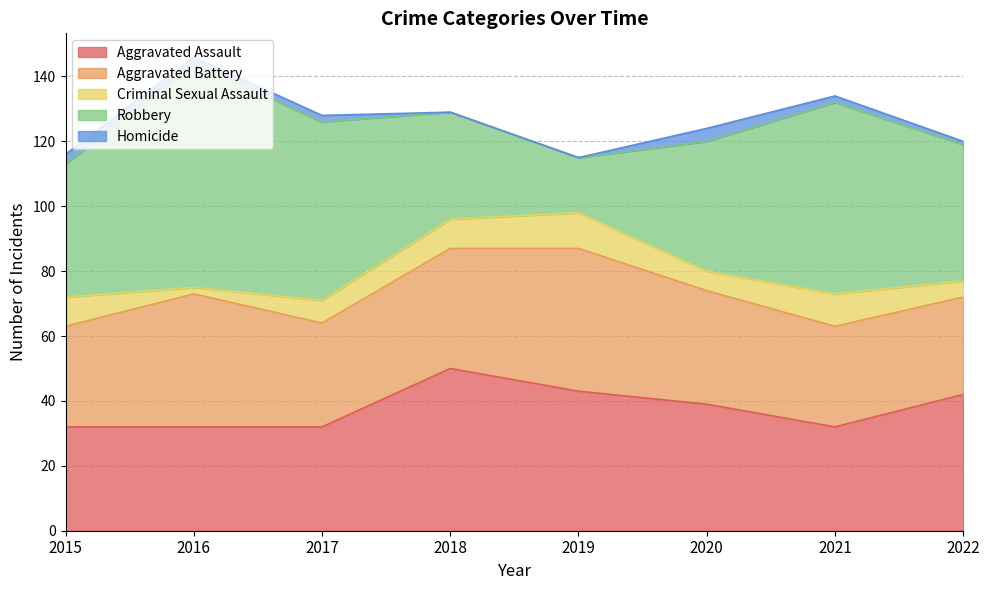

At which label is Aggravated Assault closest to 41?

2022